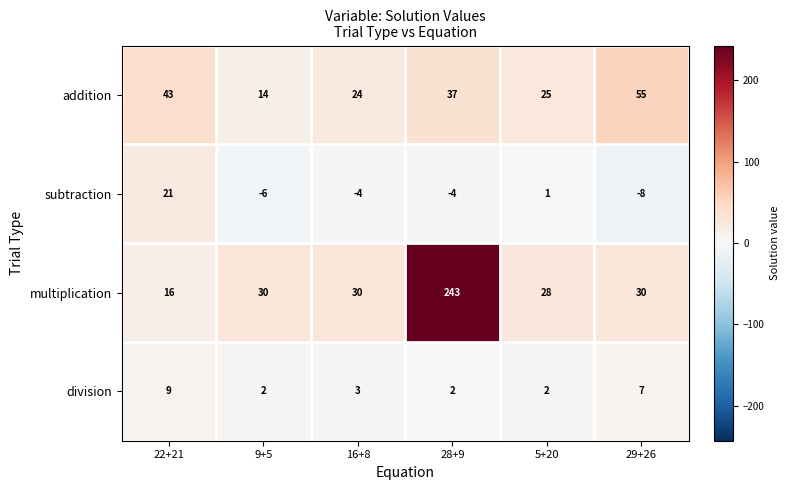

Is it true that multiplication equals 43 at 16+8?

False